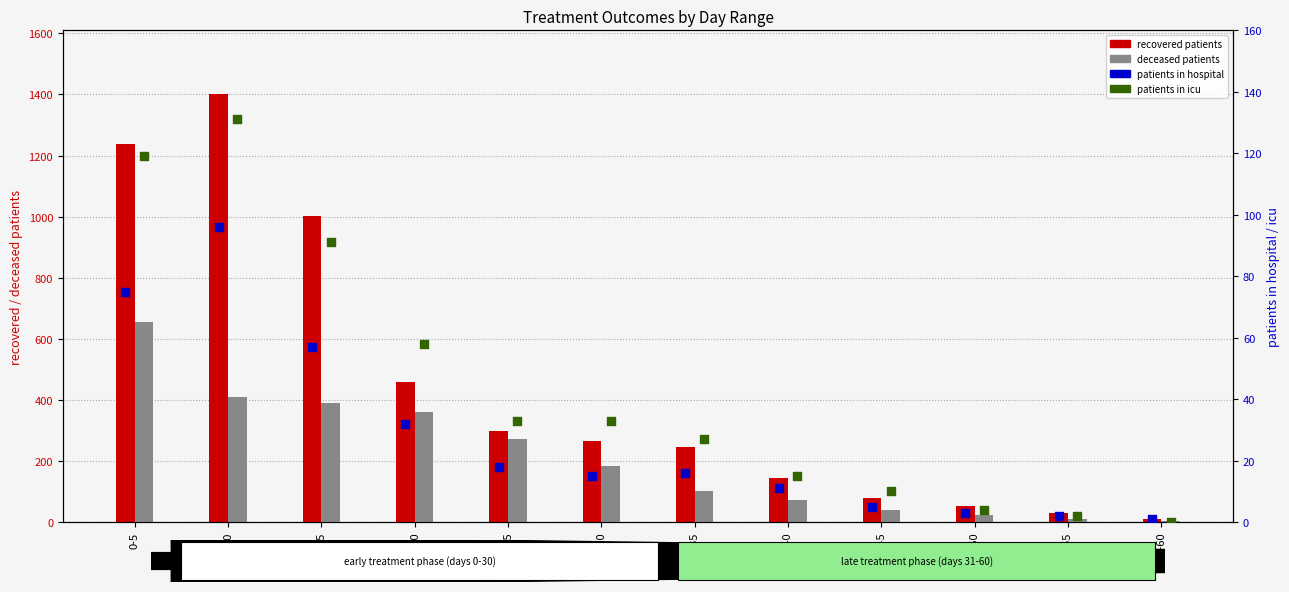

At which category is the sum across all series the highest?

0-5